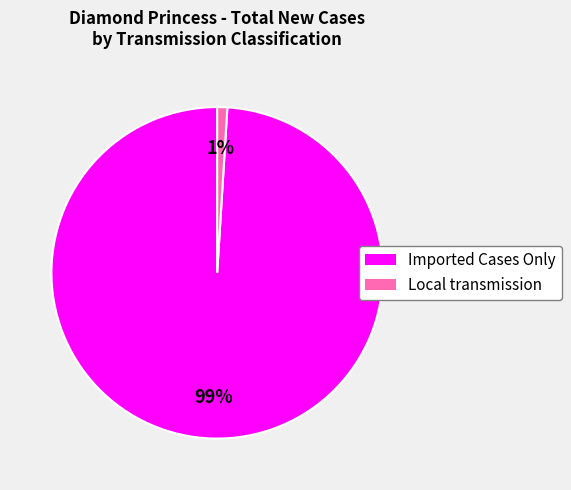

To the nearest percent, what is the difference between the largest and smallest slice percentages?

98%